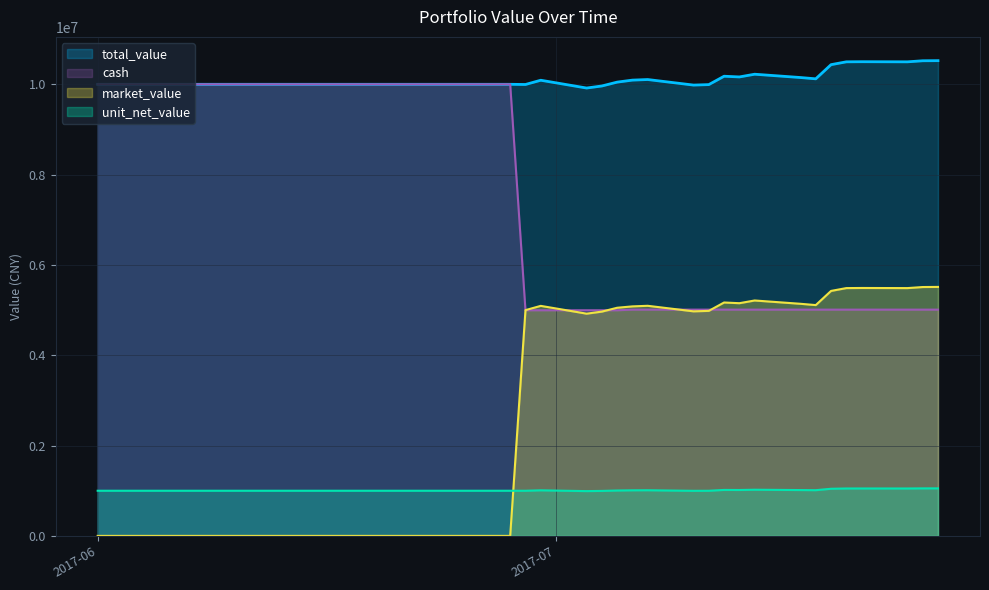

At which label is total_value closest to 10220718?

2017-07-14